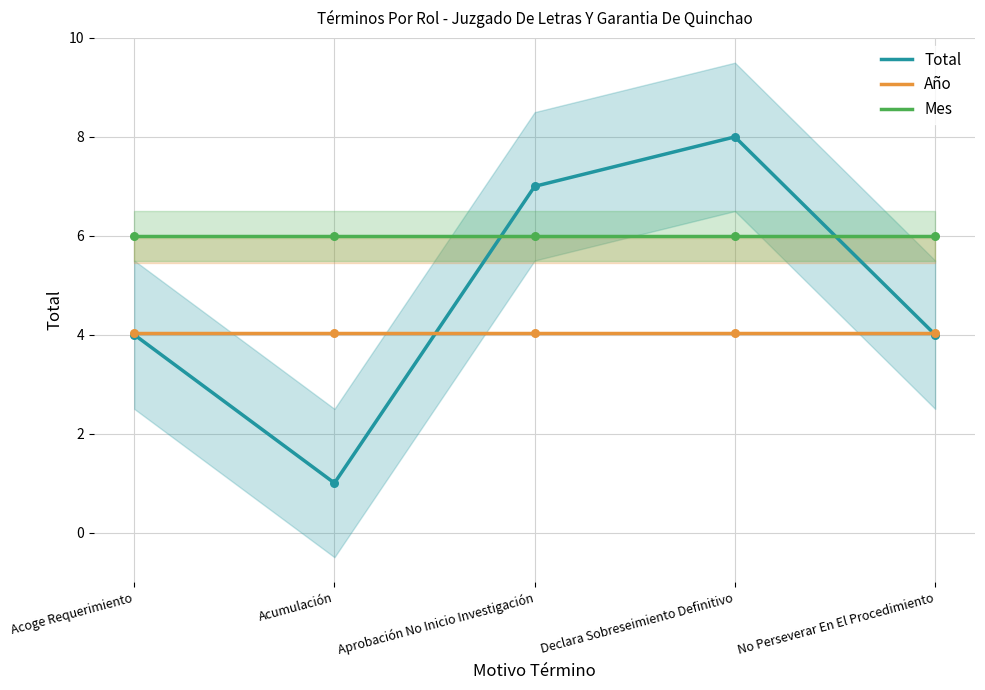

At which category is the sum across all series the highest?

Declara Sobreseimiento Definitivo